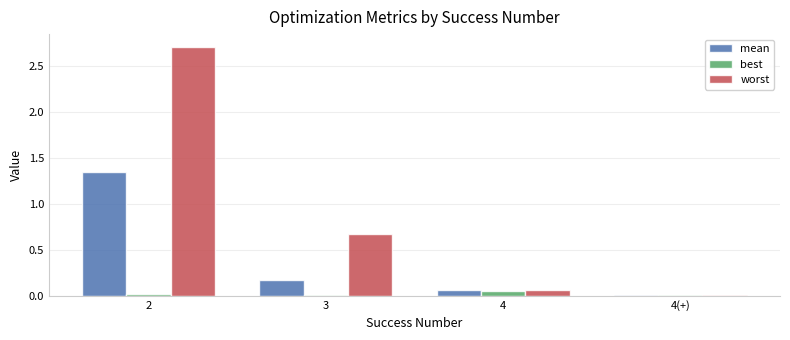

Which category has the highest value in the best series?

4